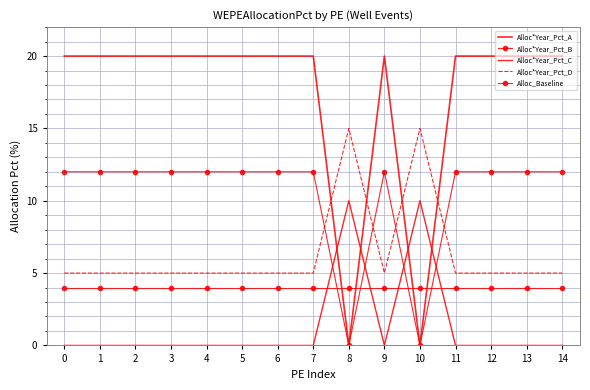

What is the approximate value of Alloc_Baseline at 14?

4